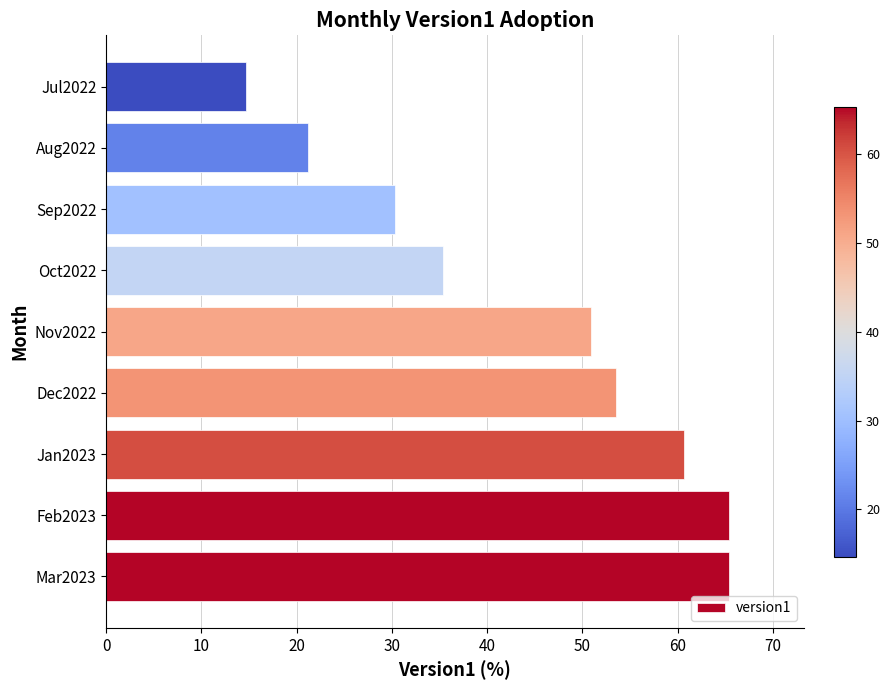

The value at Dec2022 is 53.5. True or false?

True